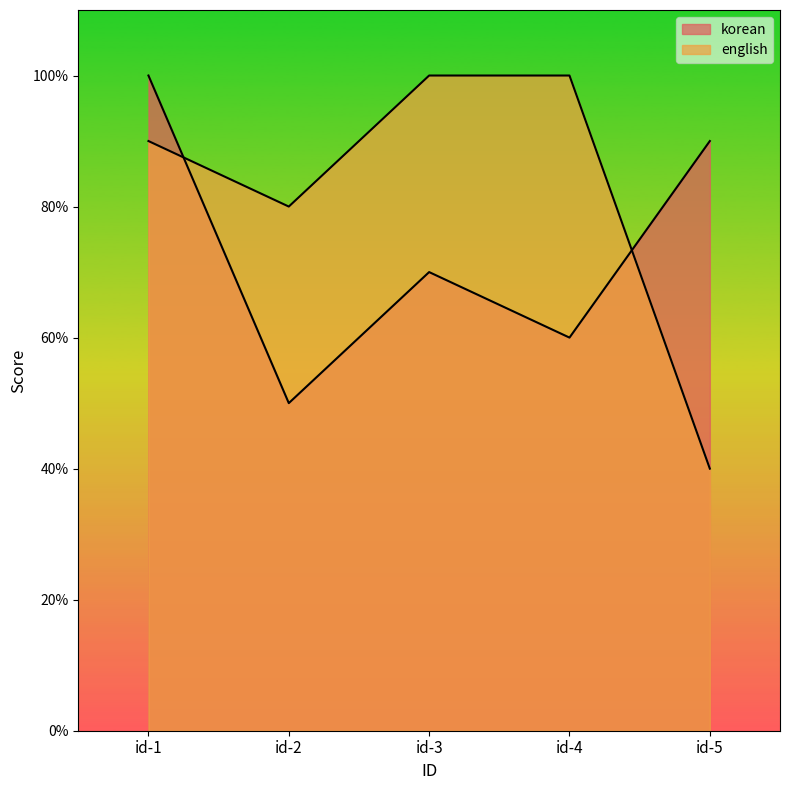

True or false: english has a value of 90 at id-1.

True